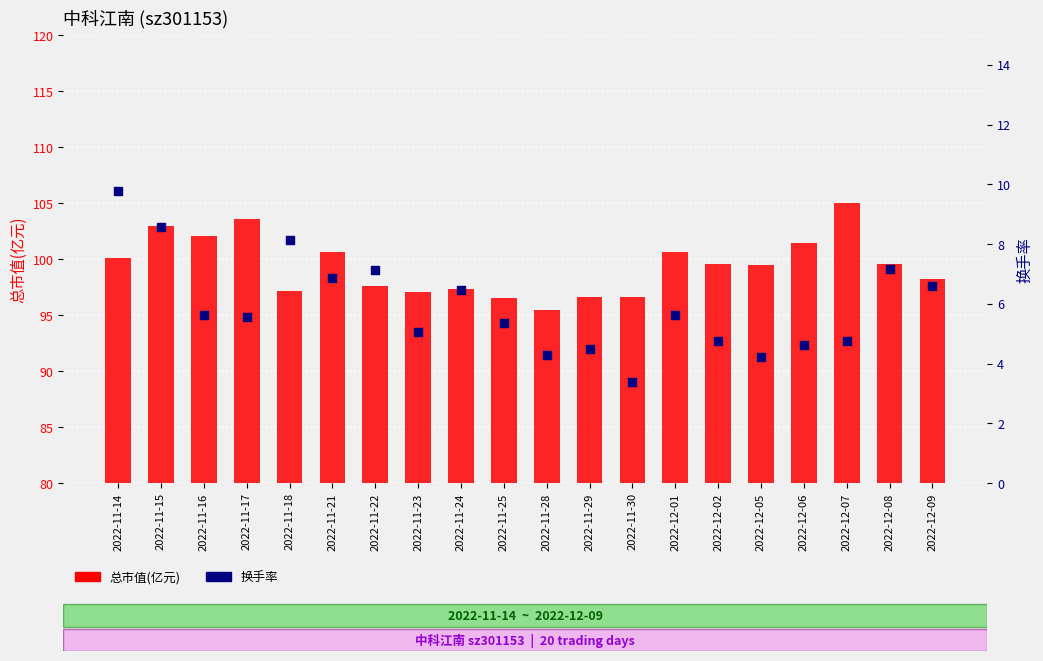

What is the total value across all series at 2022-12-08?

106.7